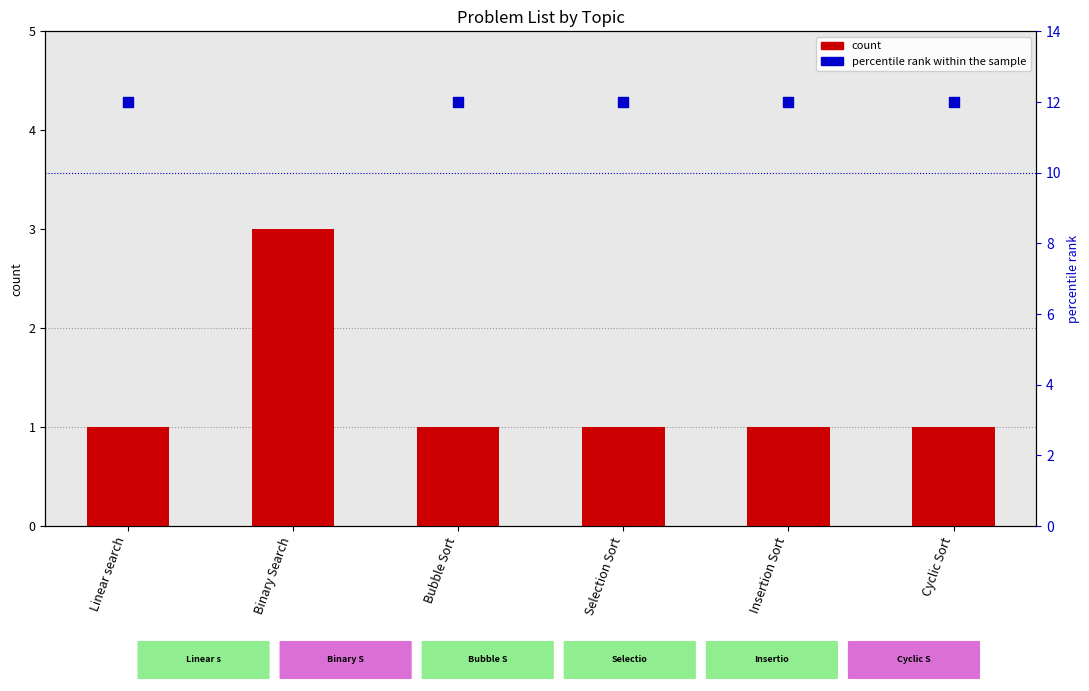

At which category is the sum across all series the highest?

Binary Search